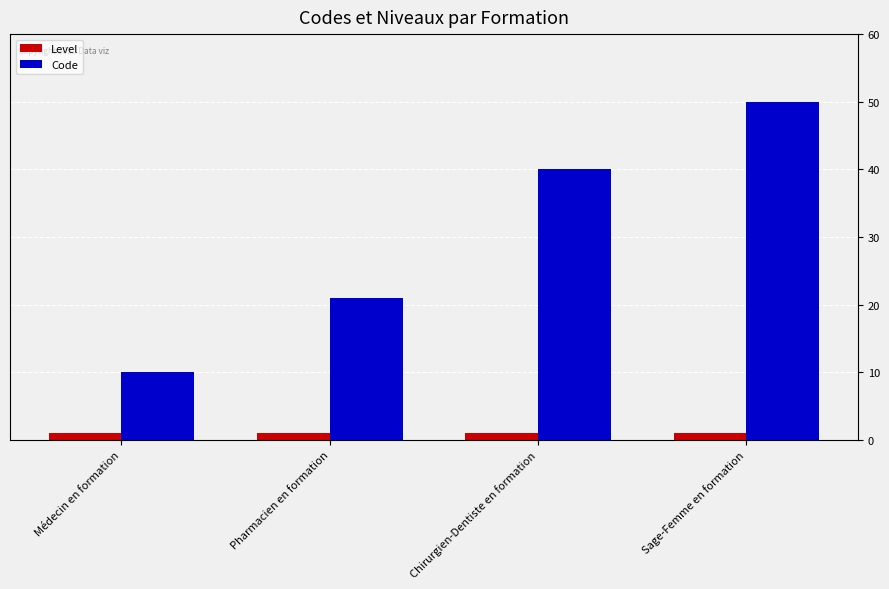

What is the total value across all series at Médecin en formation?

11